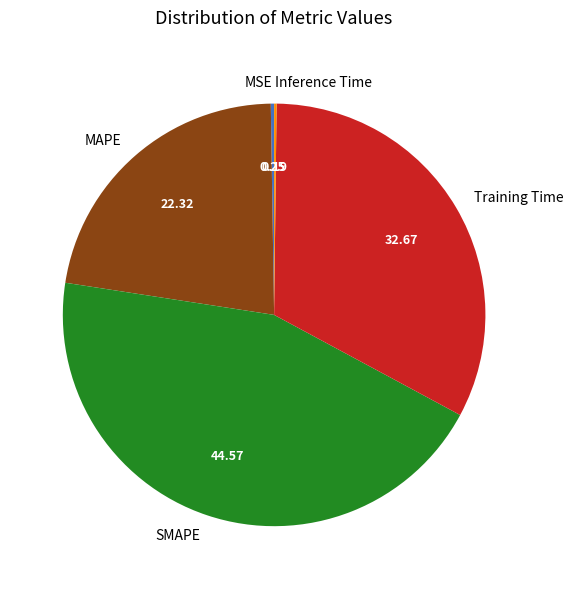

What is the largest slice in the pie chart?

SMAPE